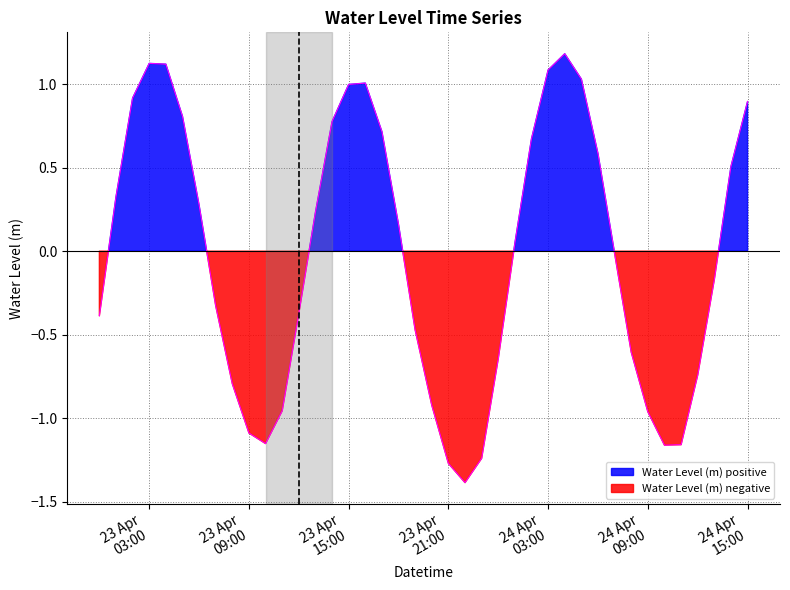

What is the difference between the maximum and second lowest values?

2.5